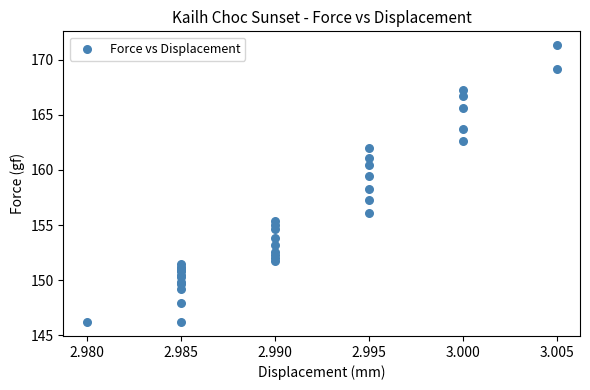

What Y value in the scatter plot is closest to 158?

158.3